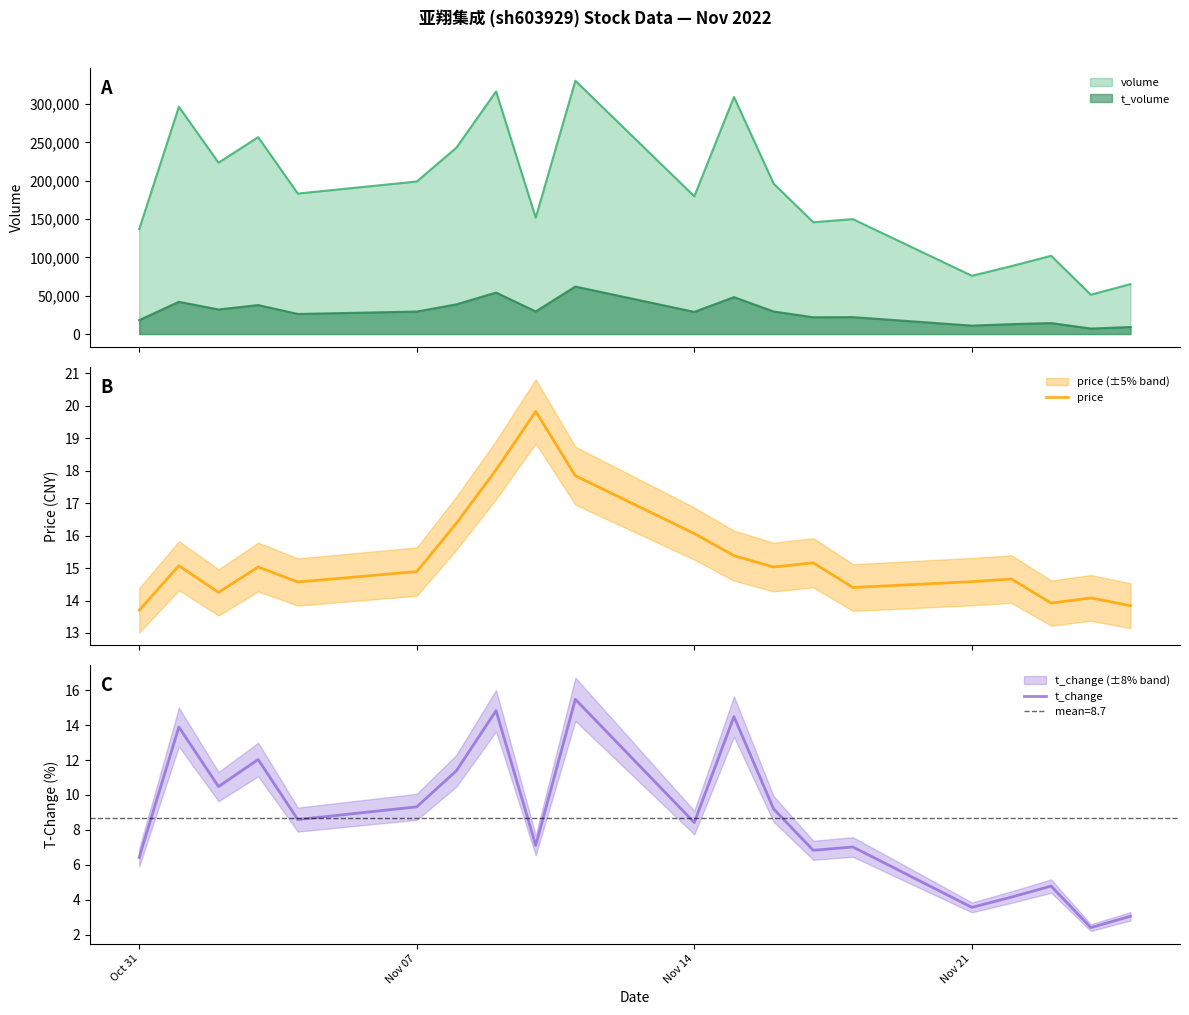

What is the average value of the price series?

15.3